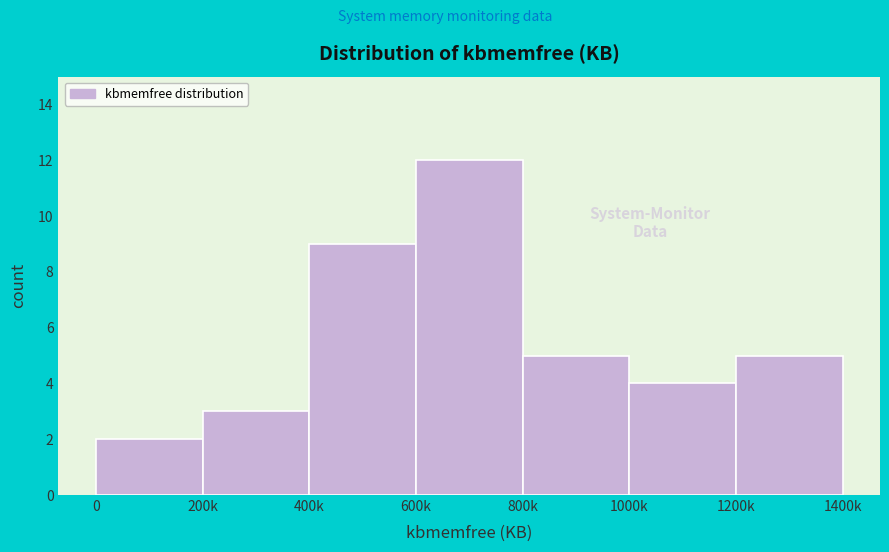

Reading left to right, extract all data points from this chart.

2	3	9	12	5	4	5